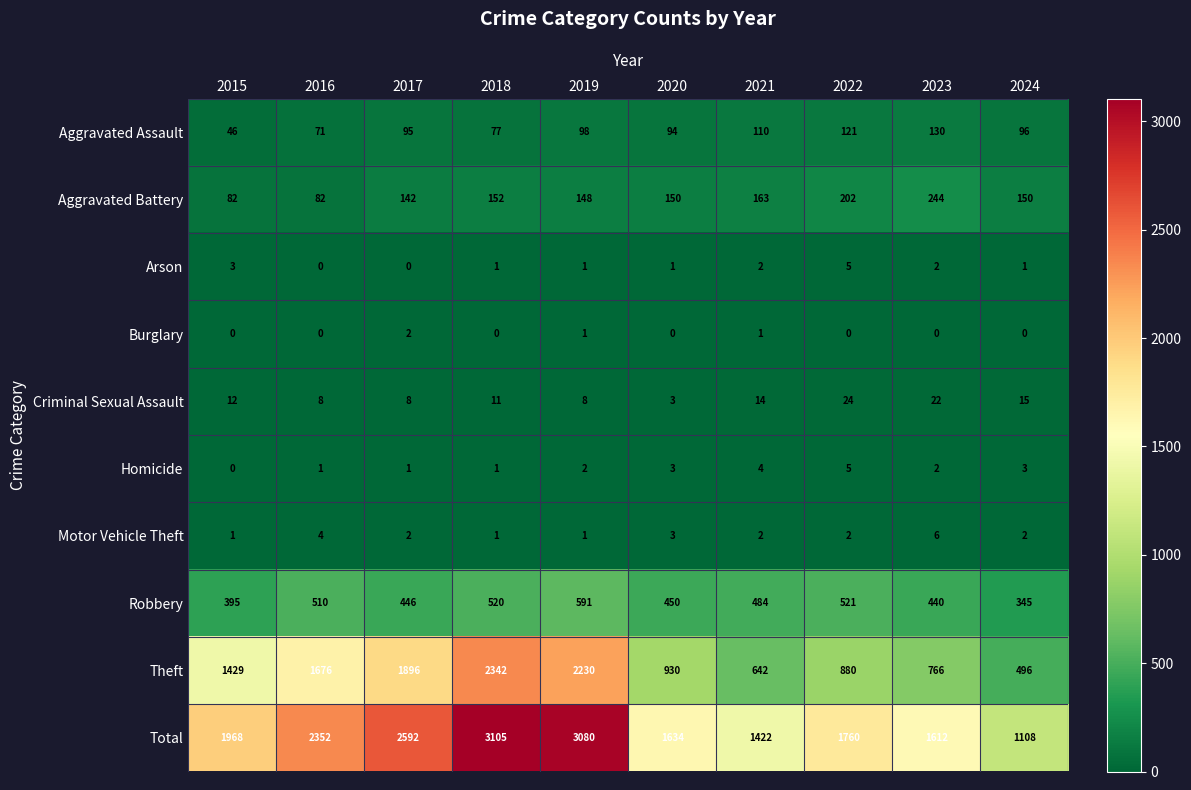

At how many categories does at least one series exceed 1337?

9